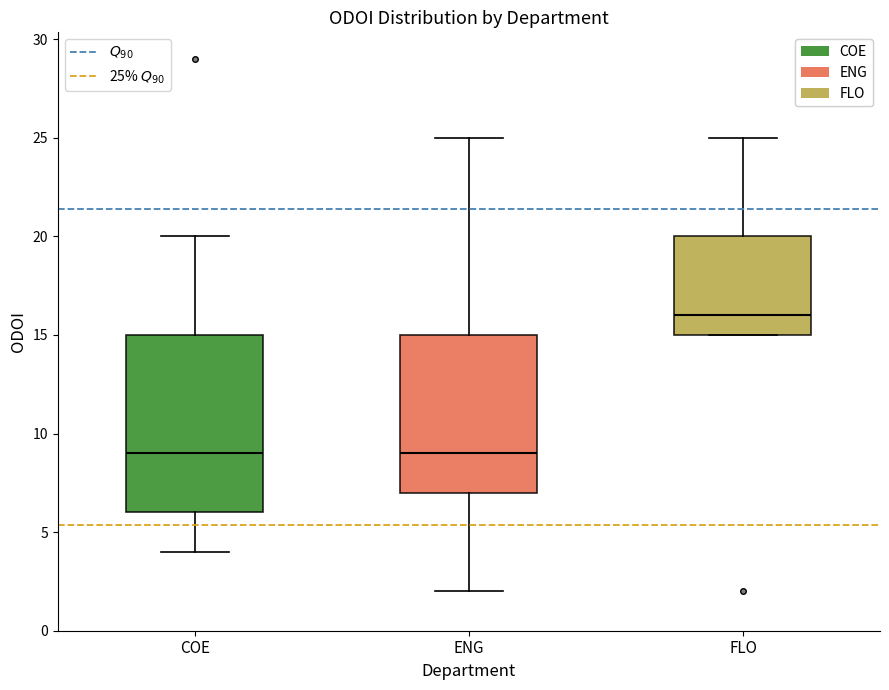

Where does the median line of the box for FLO sit on the y-axis? The values are not printed on the chart, so give them approximately, as read against the axis.

16